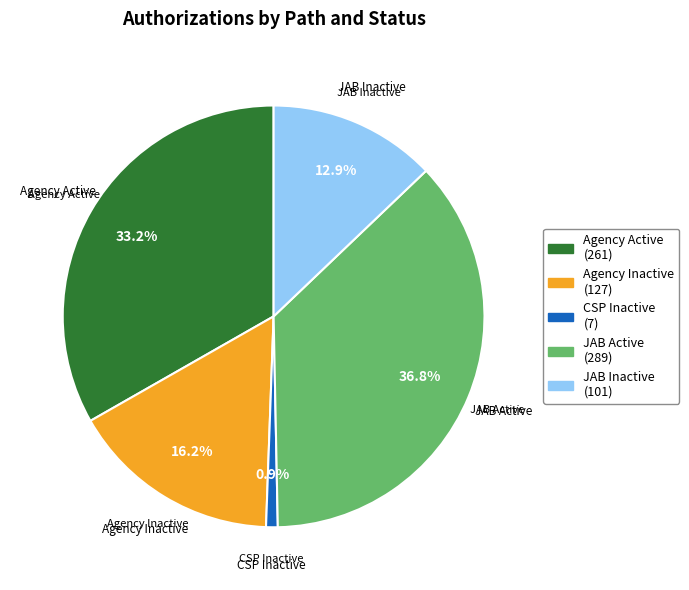

Rank the categories by value from lowest to highest.

CSP Inactive, JAB Inactive, Agency Inactive, Agency Active, JAB Active